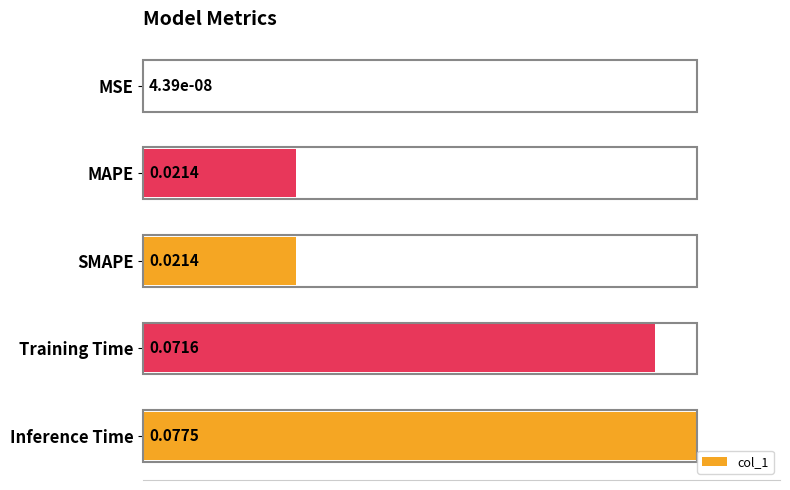

What is the change in value from MAPE to Inference Time?

+0.7